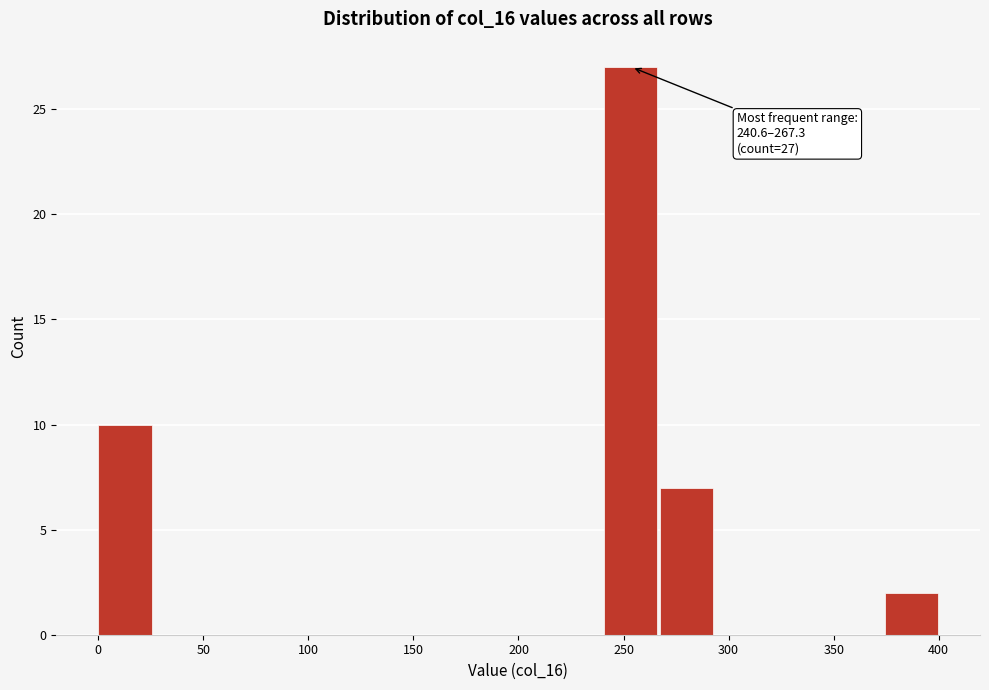

Over which range of the x-axis is the bar tallest?

240 to 265